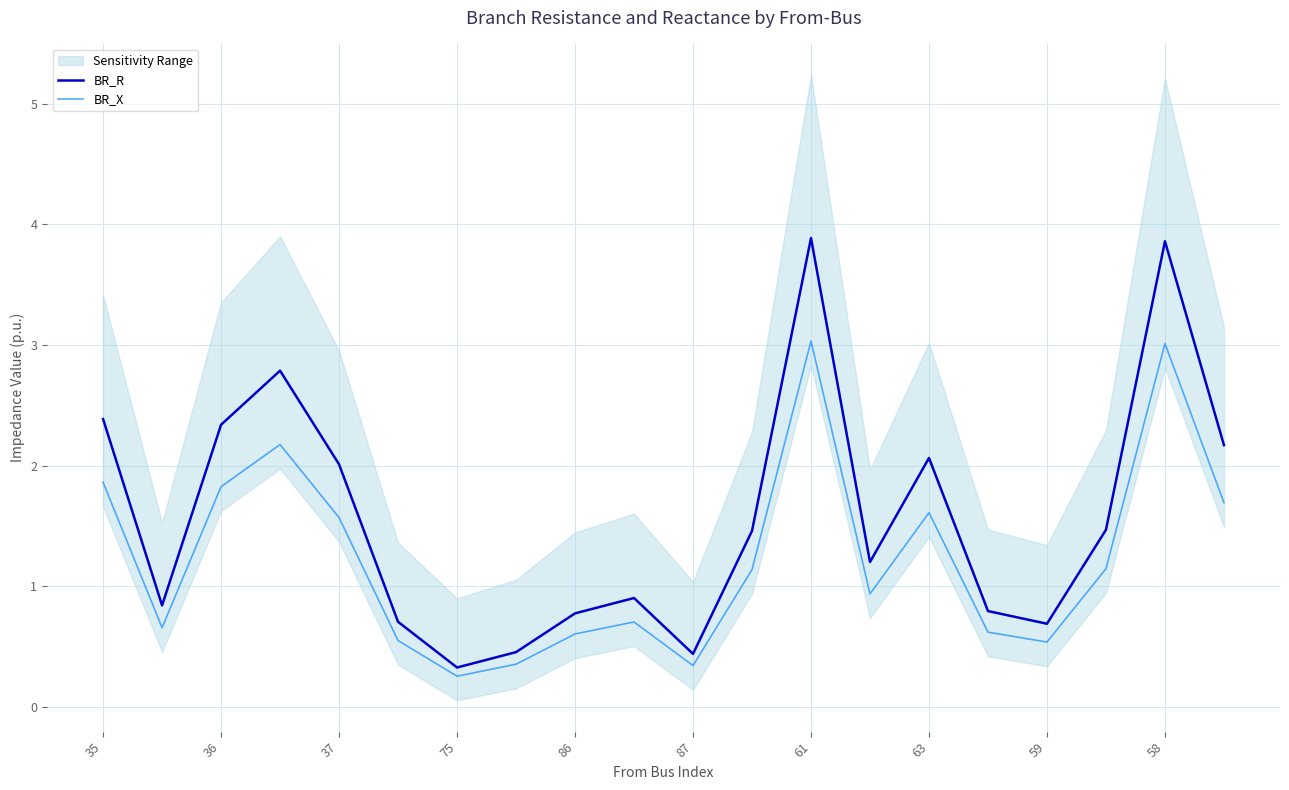

What is the value of the BR_X point at the 20th from the left?

1.7